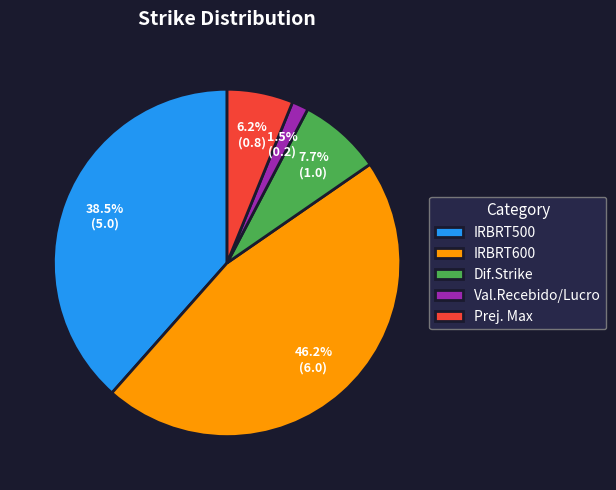

Rank the categories by value from lowest to highest.

Val.Recebido/Lucro, Prej. Max, Dif.Strike, IRBRT500, IRBRT600